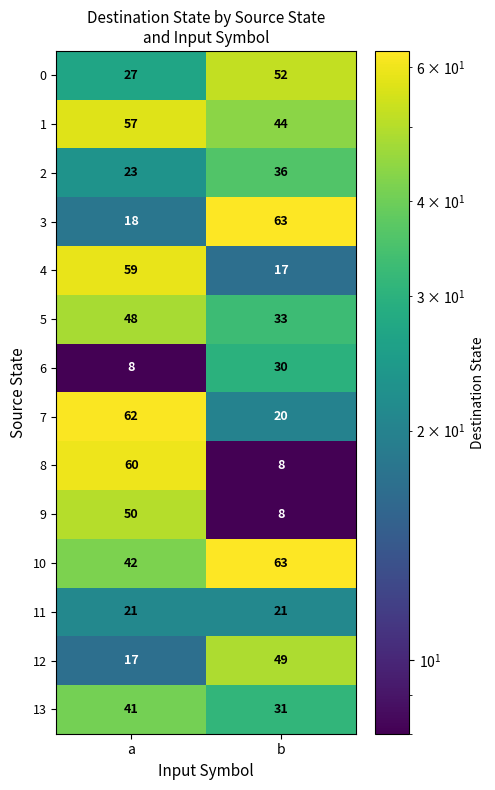

The value of 3 at a is 12. True or false?

False